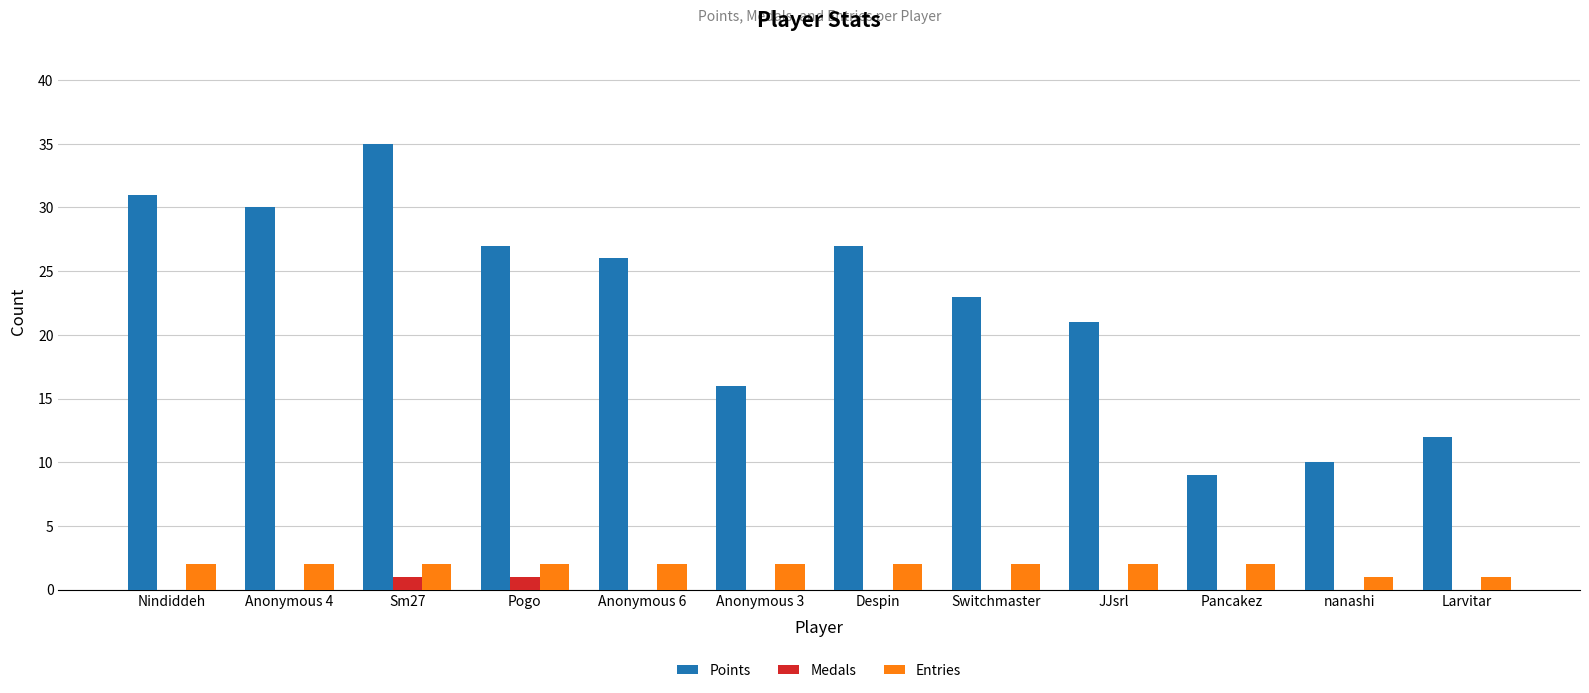

Are the bars horizontal?

No